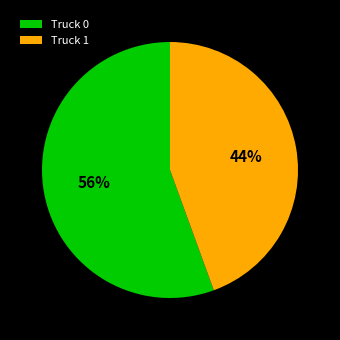

To the nearest percent, what is the combined percentage of Truck 0 and Truck 1?

100%